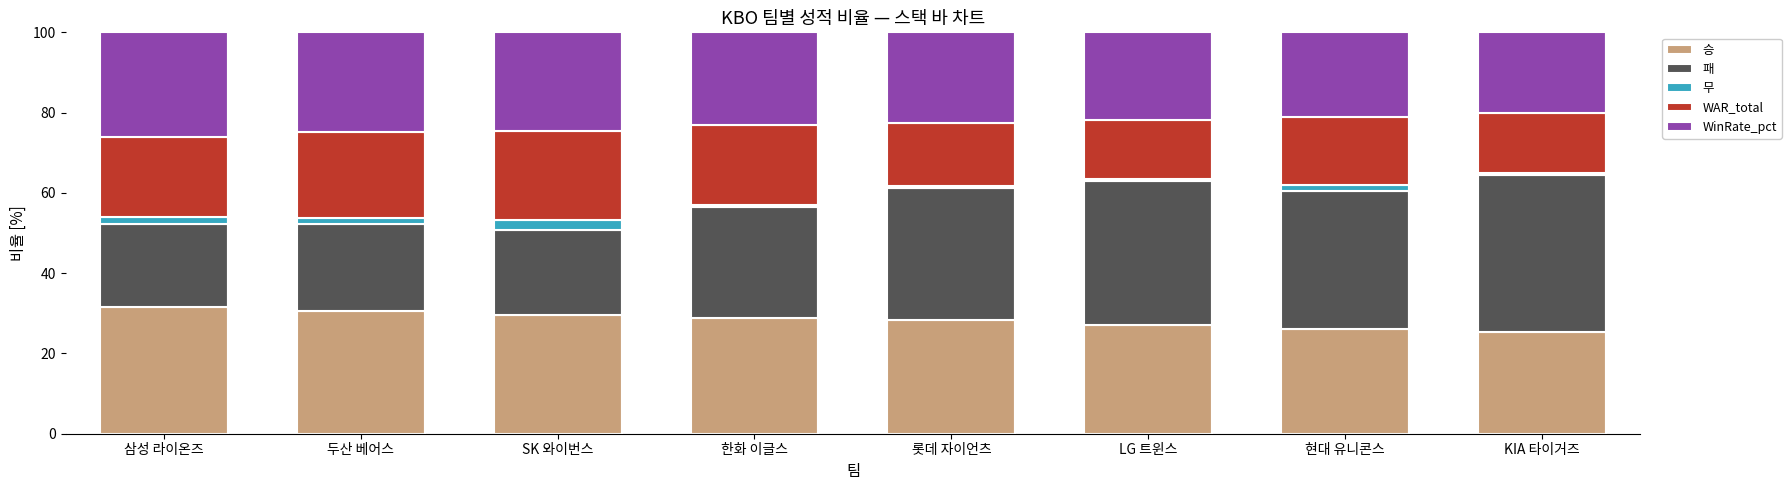

The 승 series shows 16.6 at 롯데 자이언츠. True or false?

False